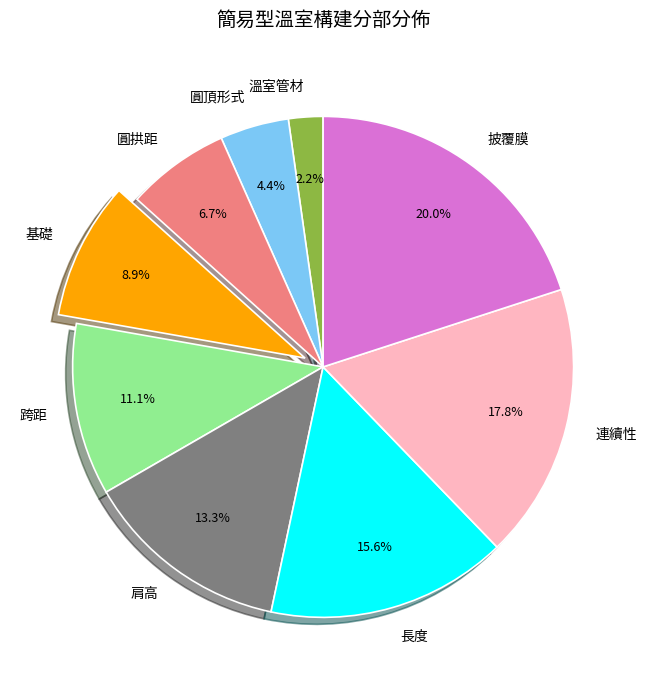

How many segments does this pie chart have?

9